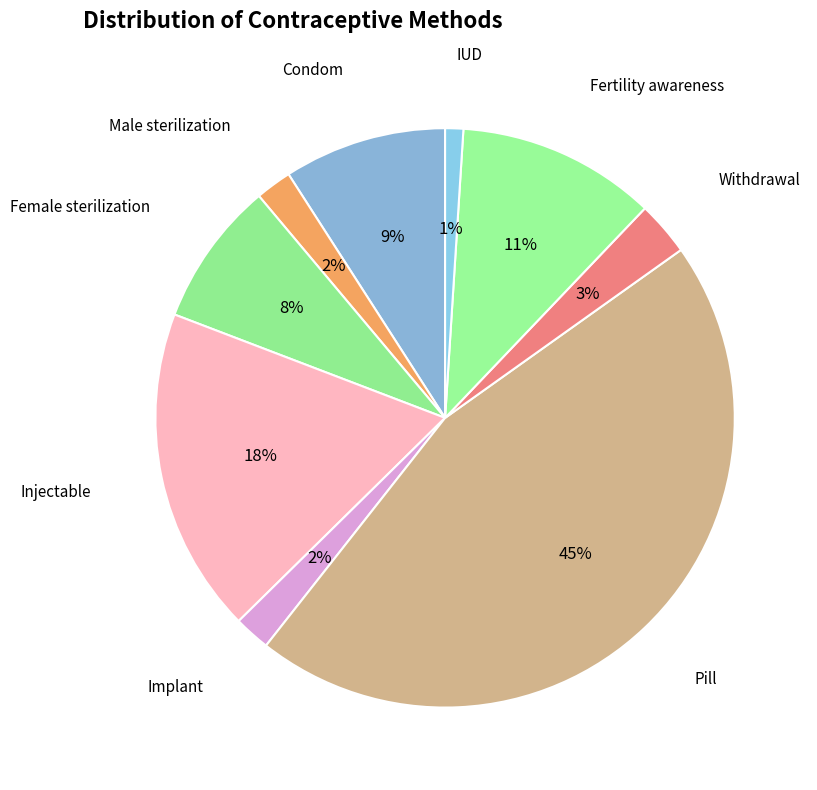

To the nearest percent, what is the difference between the Withdrawal and Condom slice percentages?

6%